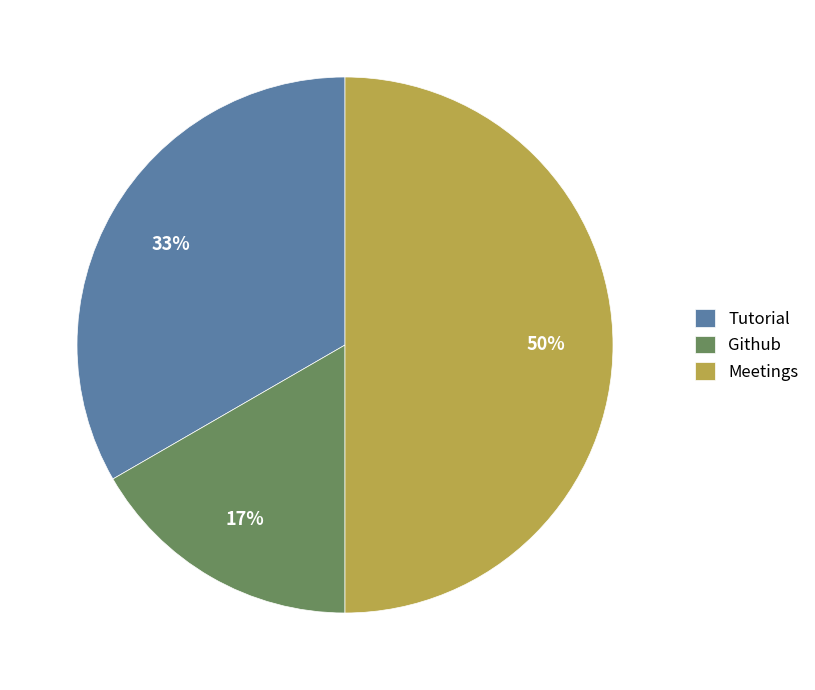

What is the largest slice in the pie chart?

Meetings